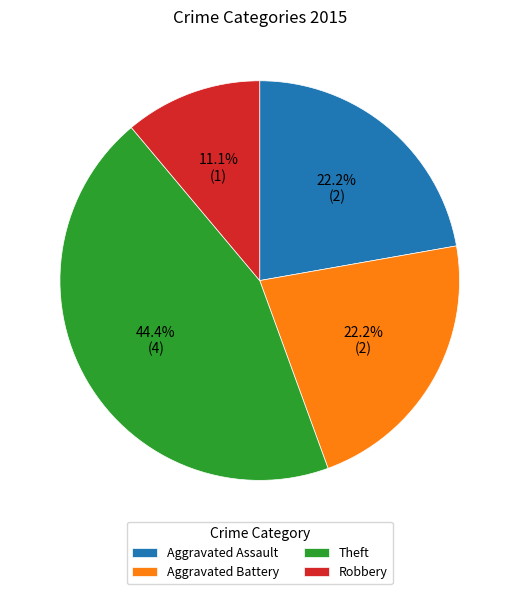

Which has a higher value, Aggravated Battery or Robbery?

Aggravated Battery